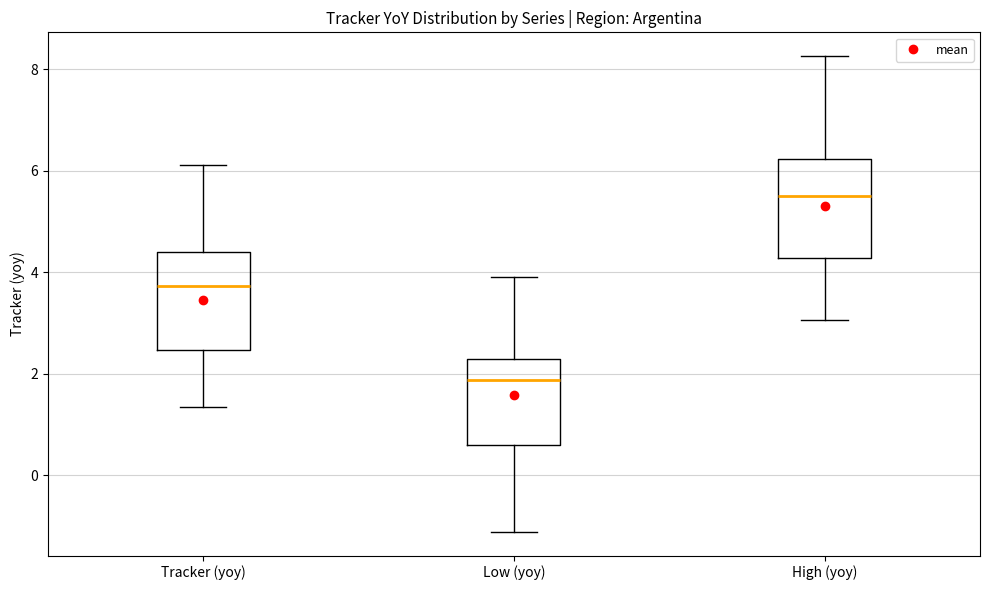

Where does the upper whisker of the box for High (yoy) end on the y-axis? The values are not printed on the chart, so give them approximately, as read against the axis.

8.2